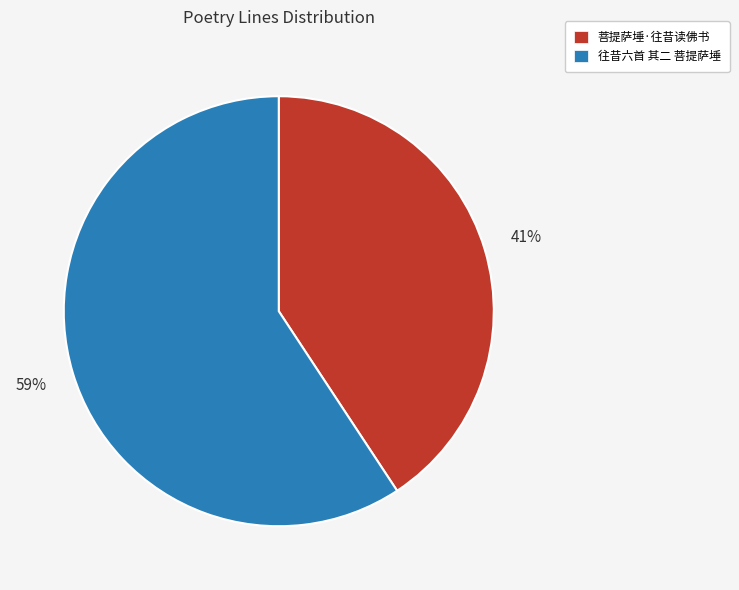

Is the sum of 往昔六首 其二 菩提萨埵 and 菩提萨埵·往昔读佛书 greater than half?

Yes